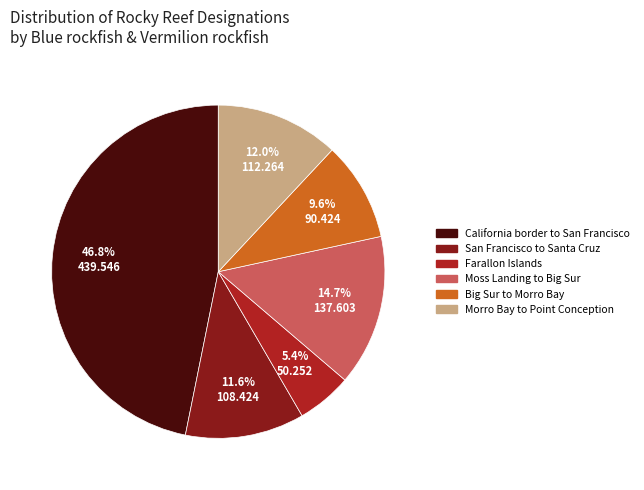

Is it true that Big Sur to Morro Bay is 10% of the pie?

True